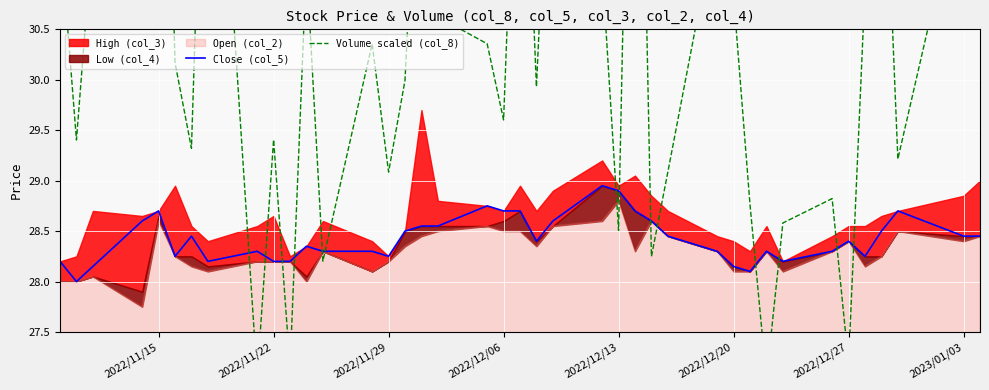

How many values in the Volume scaled (col_8) series exceed 30?

21